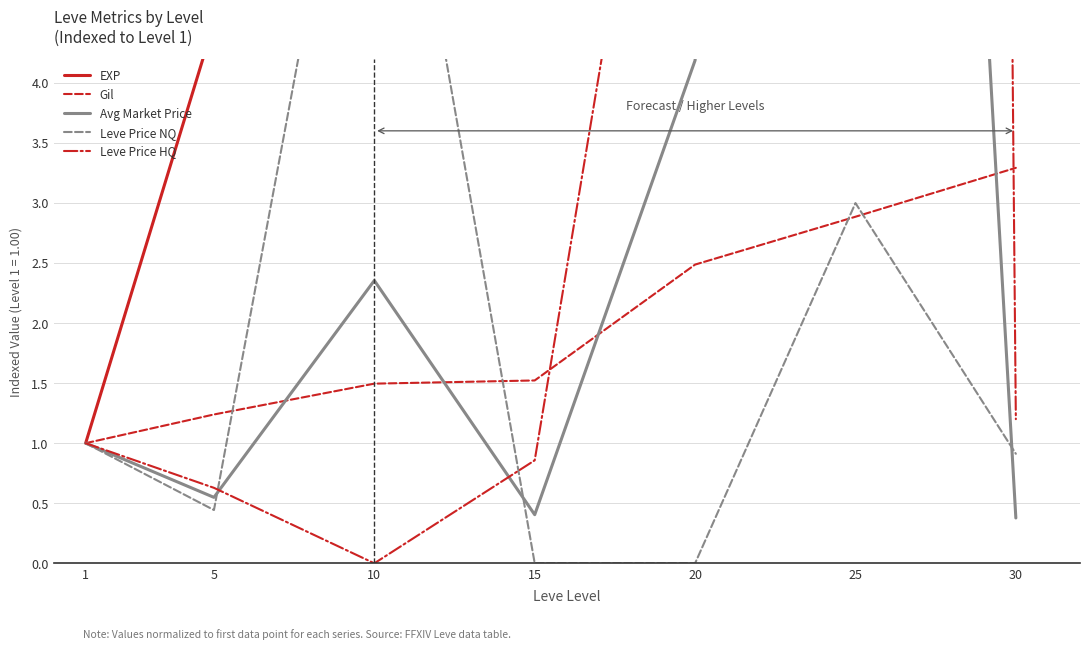

Reading left to right, transcribe all the data shown in this chart.

Leve EXP: 1=1.0	5=4.5	10=11.2	15=18.6	20=27.0	25=45.5	30=51.8
Leve Gil: 1=1.0	5=1.2	10=1.5	15=1.5	20=2.5	25=2.9	30=3.3
currentAveragePrice: 1=1.0	5=0.5	10=2.4	15=0.4	20=4.2	25=23.7	30=0.4
LevePriceNQ: 1=1.0	5=0.4	10=7.6	15=0.0	20=0.0	25=3.0	30=0.9
LevePriceHQ: 1=1.0	5=0.6	10=0.0	15=0.9	20=8.9	25=146.6	30=1.2